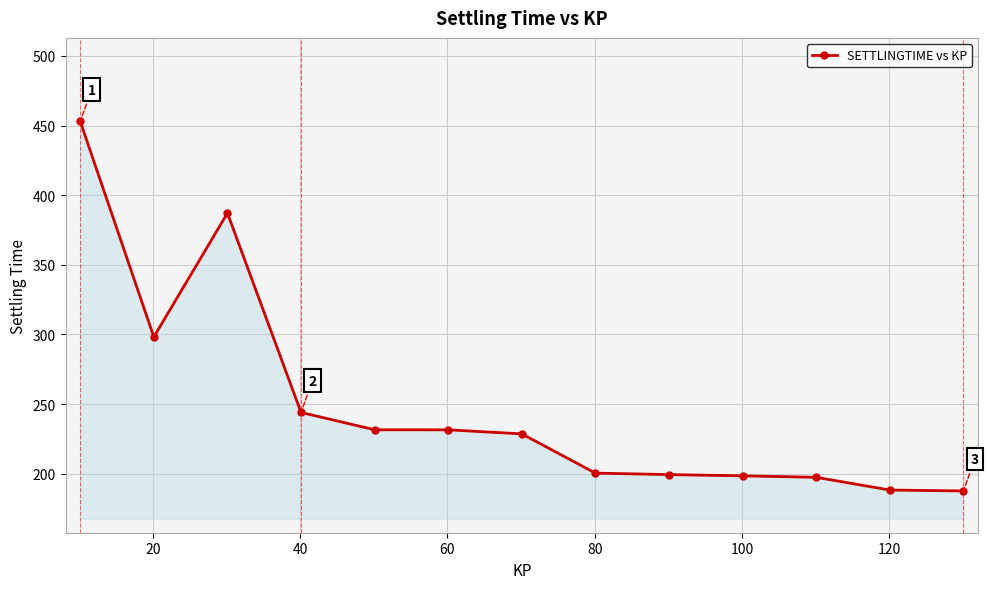

What is the minimum value shown in the chart?

187.6